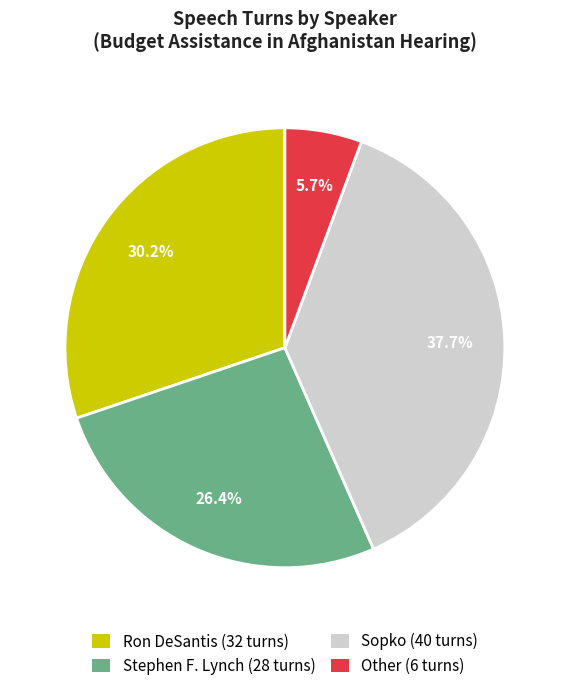

How many slices are in this pie chart?

4